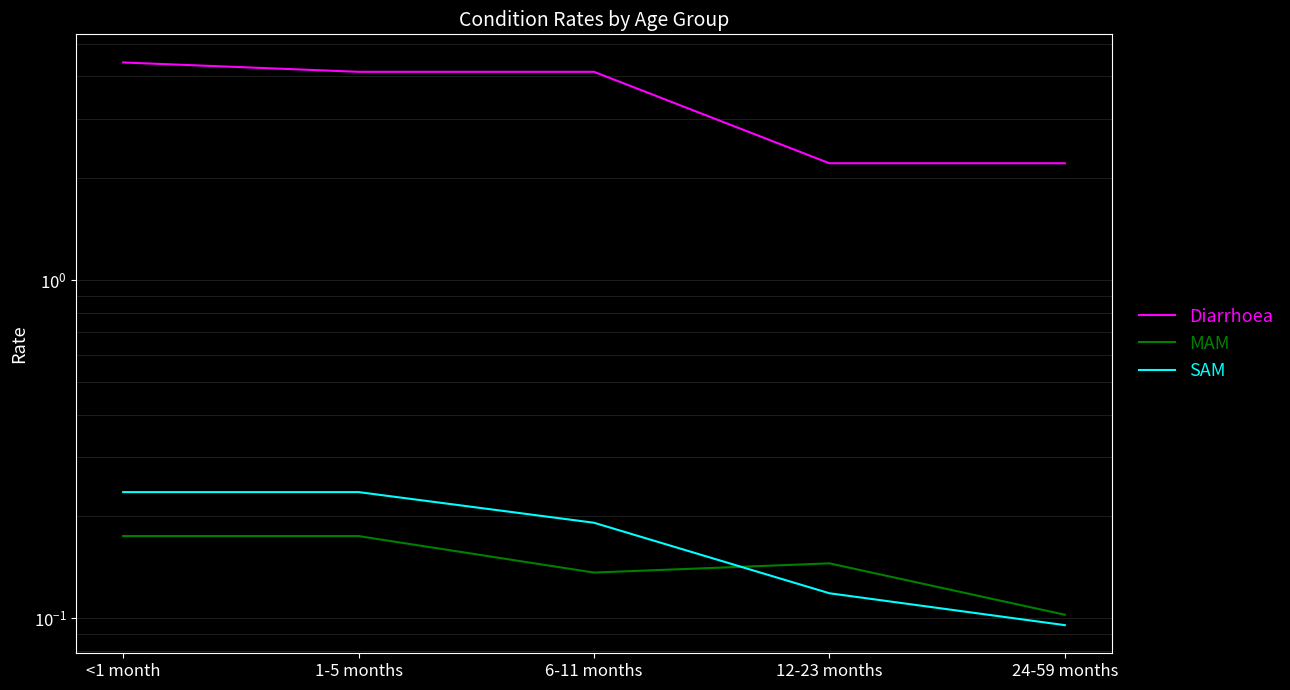

True or false: SAM and MAM cross at least once.

True